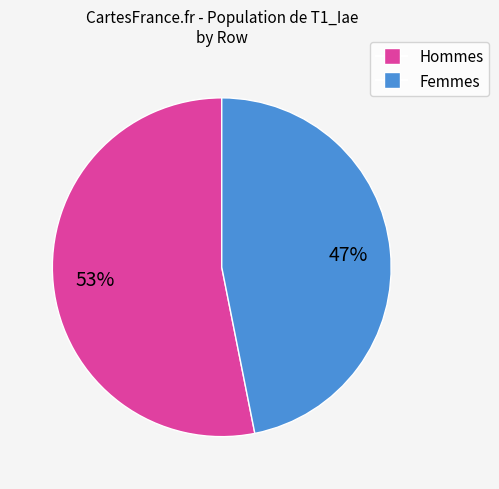

Does any single category account for the majority?

Yes